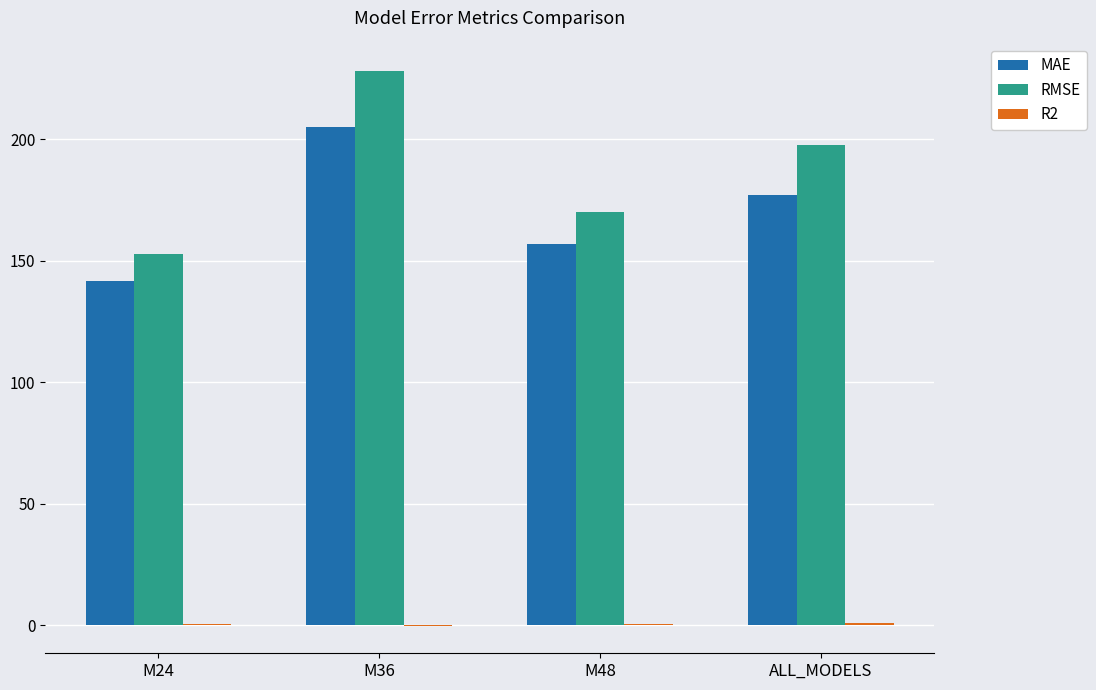

The RMSE series shows 134.9 at M36. True or false?

False